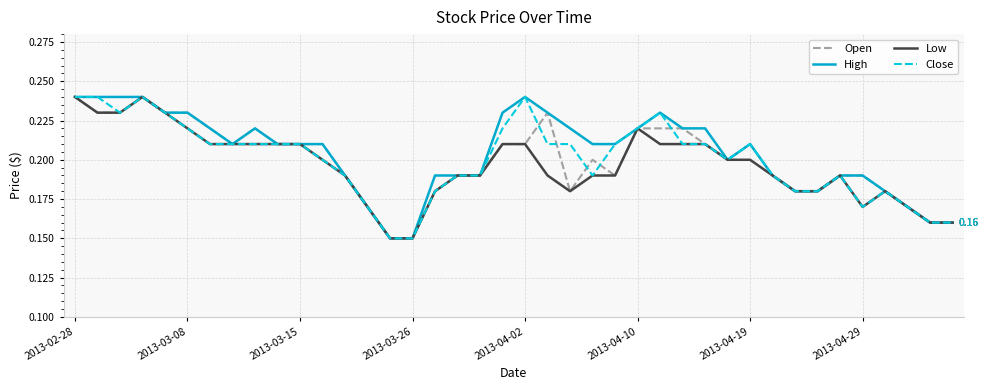

How many lines are shown in the chart?

4